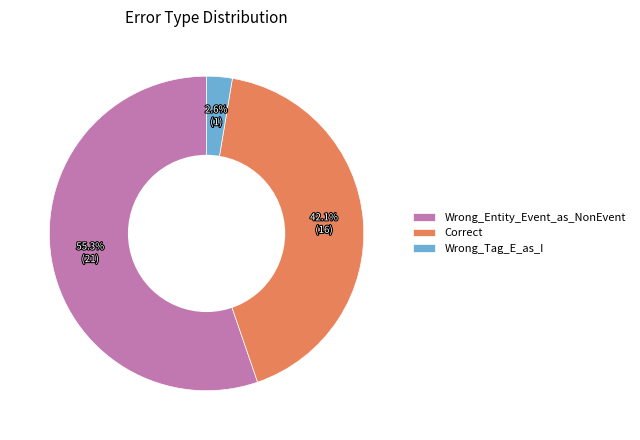

To the nearest percent, what is the average slice percentage?

33%